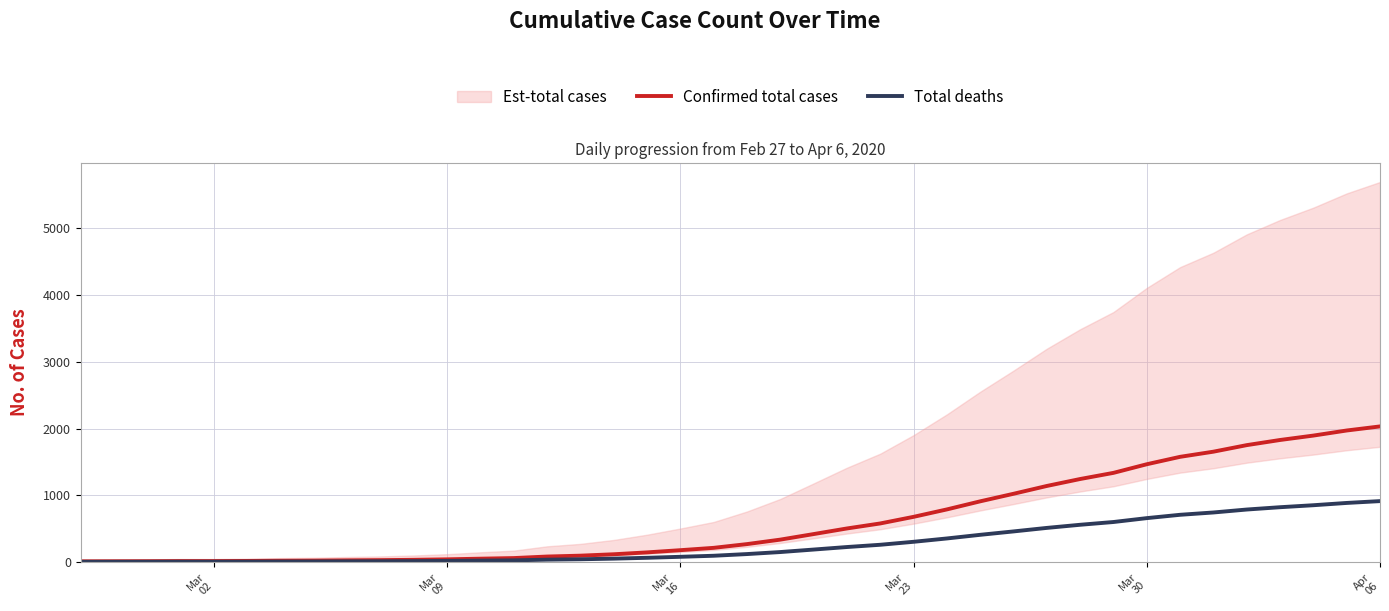

True or false: Confirmed total cases and Total deaths intersect in this chart.

False